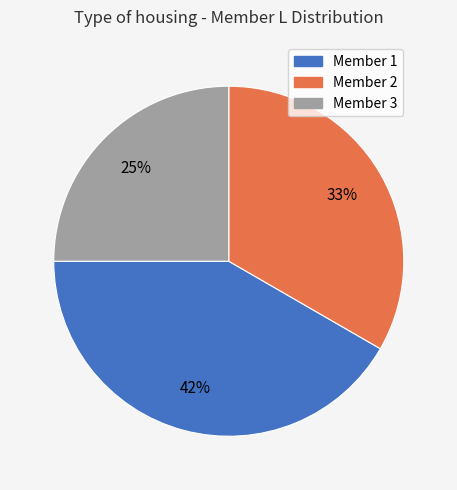

The Member 3 slice represents 25% of the pie. True or false?

True